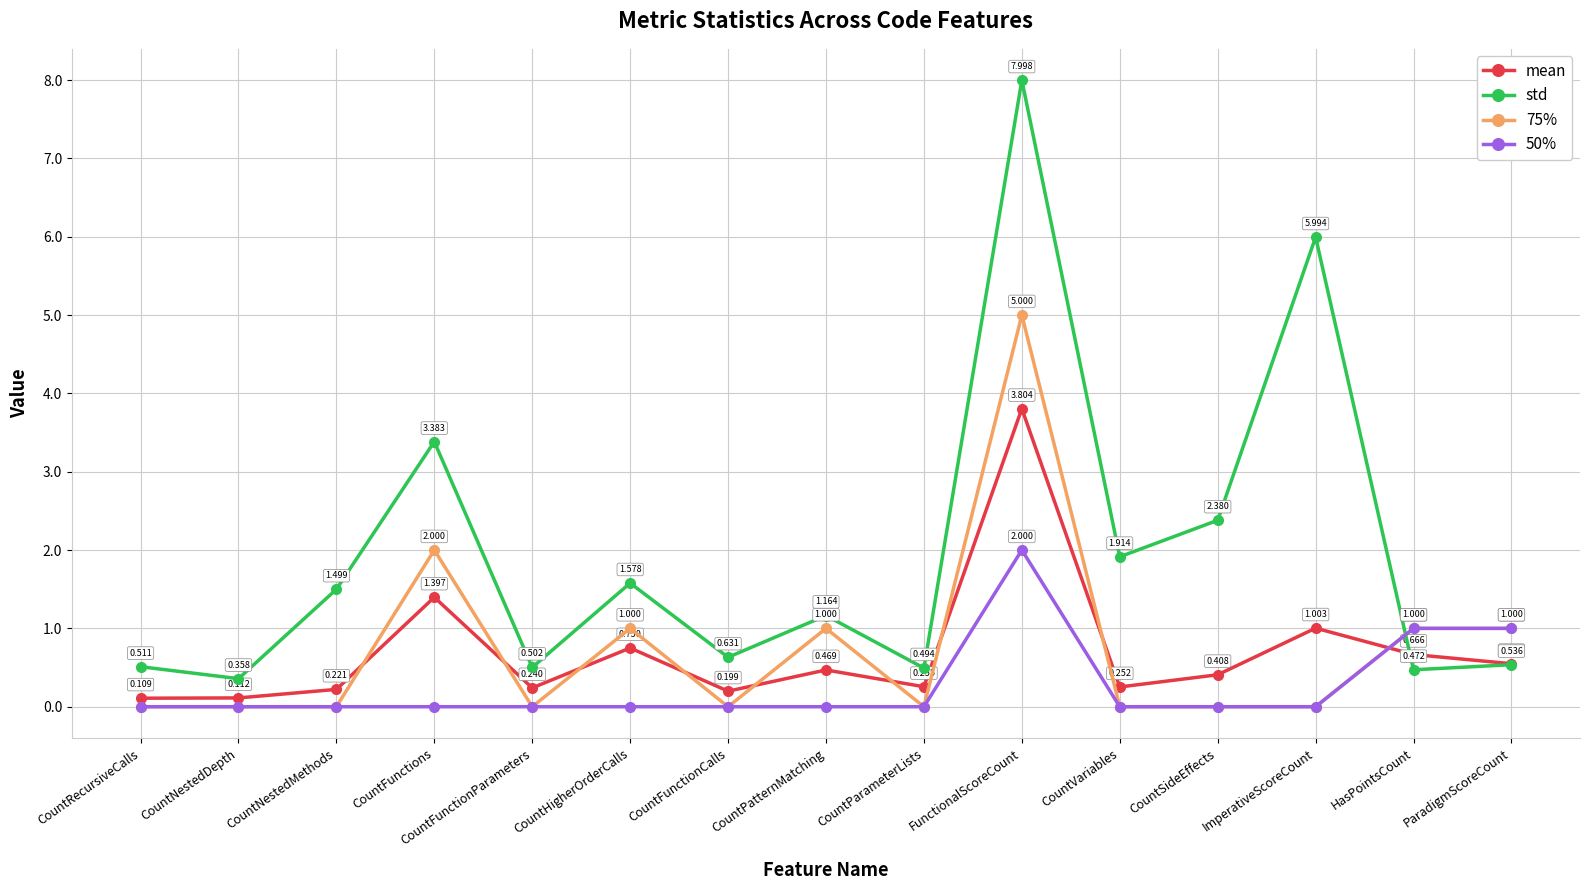

Is the value of 75% at FunctionalScoreCount greater than the value of mean at CountPatternMatching?

Yes